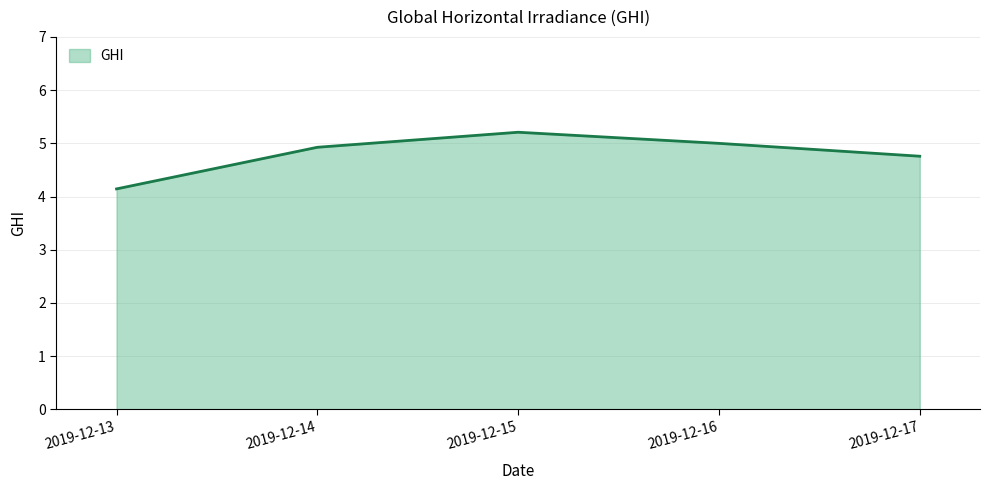

What is the difference between the maximum and minimum values?

1.1